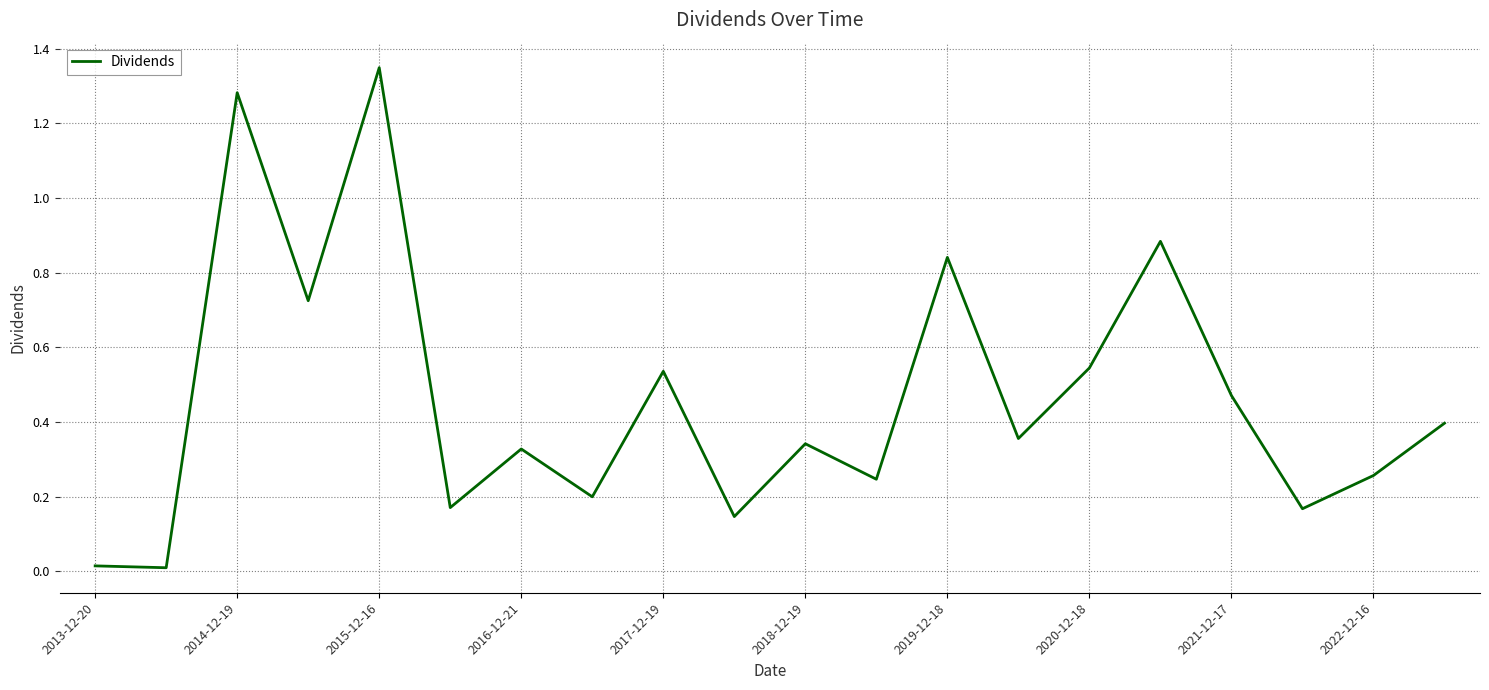

What is the difference between the maximum and minimum values?

1.3